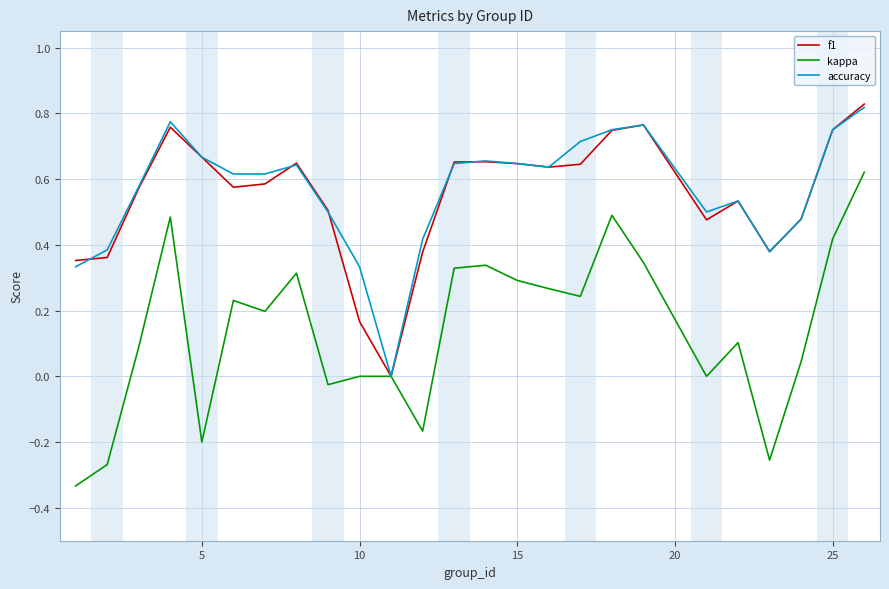

Which series has the largest range (max minus min)?

kappa